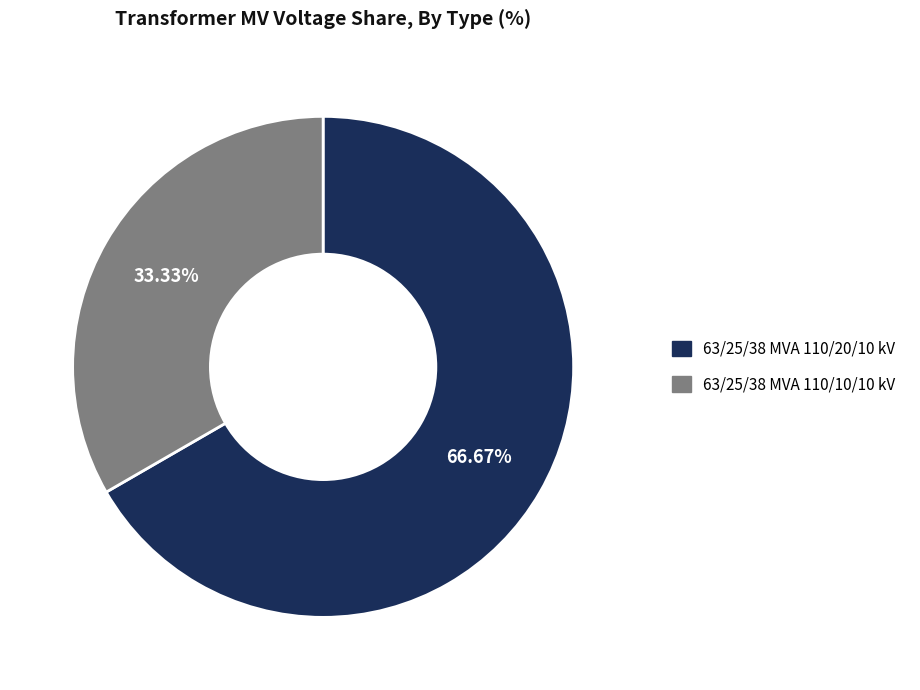

Between 63/25/38 MVA 110/20/10 kV and 63/25/38 MVA 110/10/10 kV, which is larger?

63/25/38 MVA 110/20/10 kV